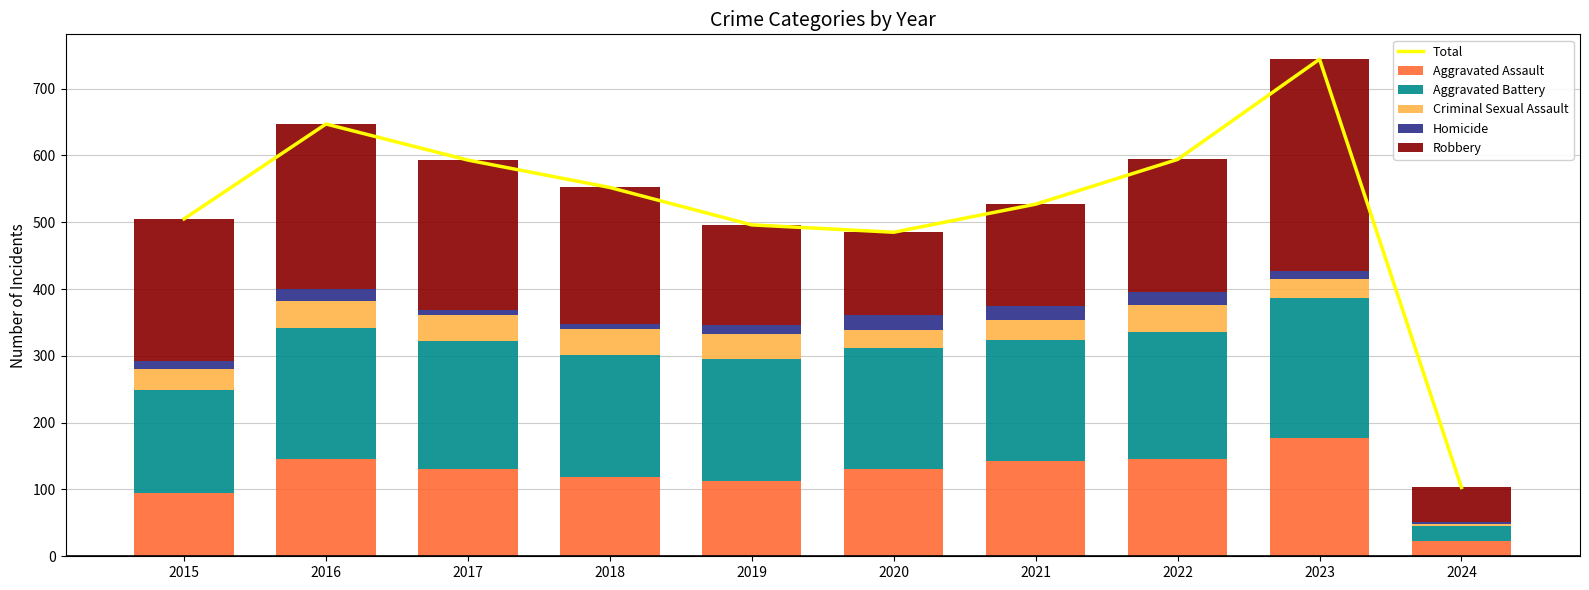

What is the highest value of the Aggravated Battery series?

209